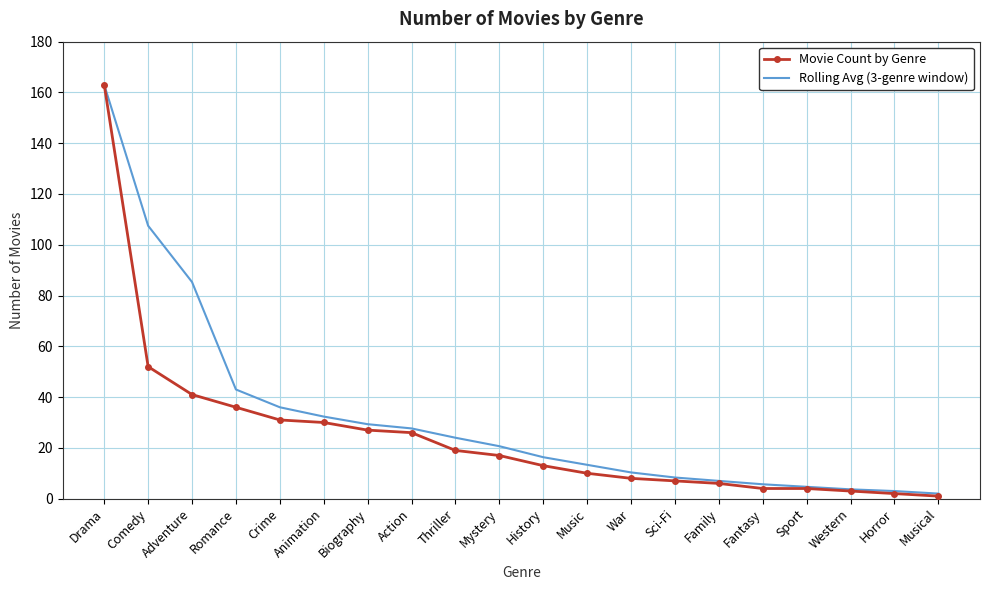

How many distinct data groups are displayed?

2